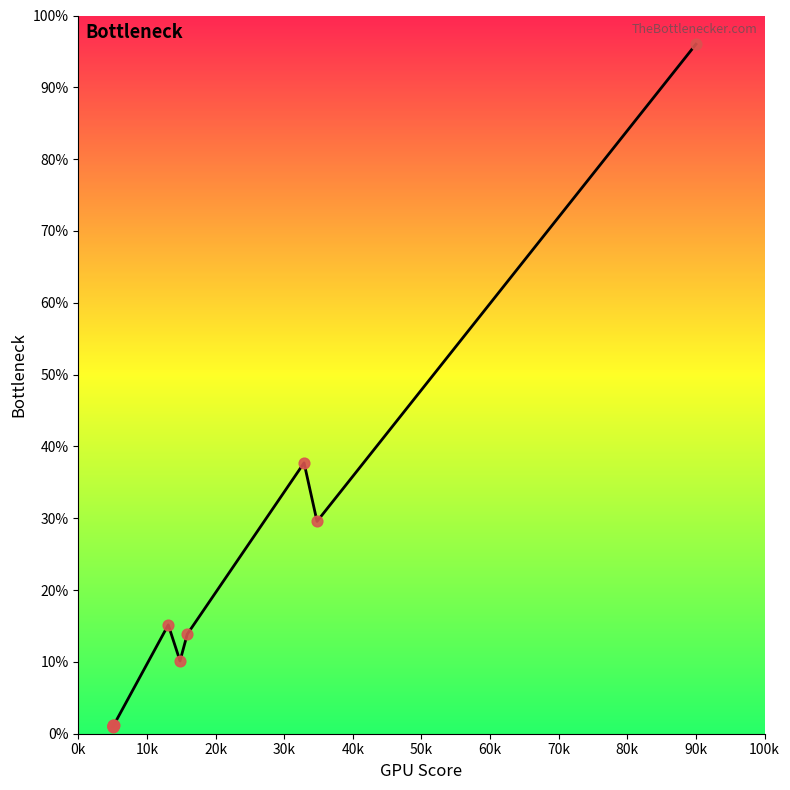

What is the difference between the maximum and minimum values?

95.0